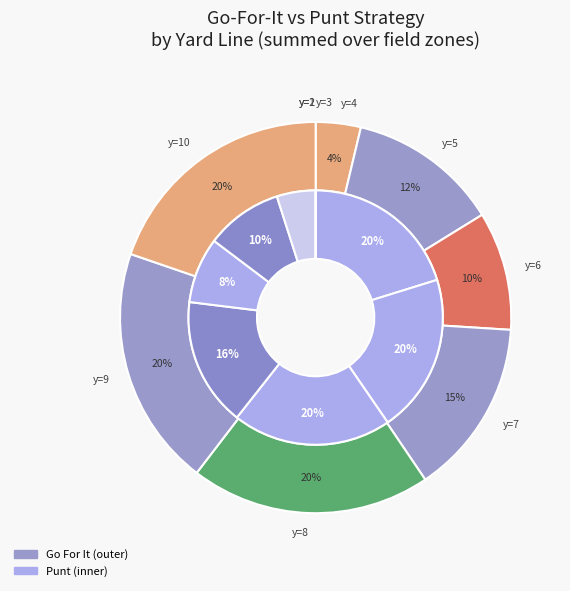

Between 3 and 8, which series saw the biggest shift?

gofor_values